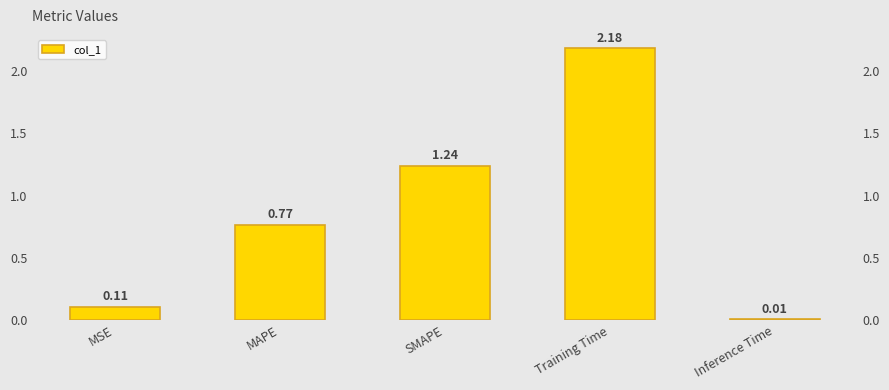

Reading left to right, extract all data points from this chart.

0.1	0.8	1.2	2.2	0.0